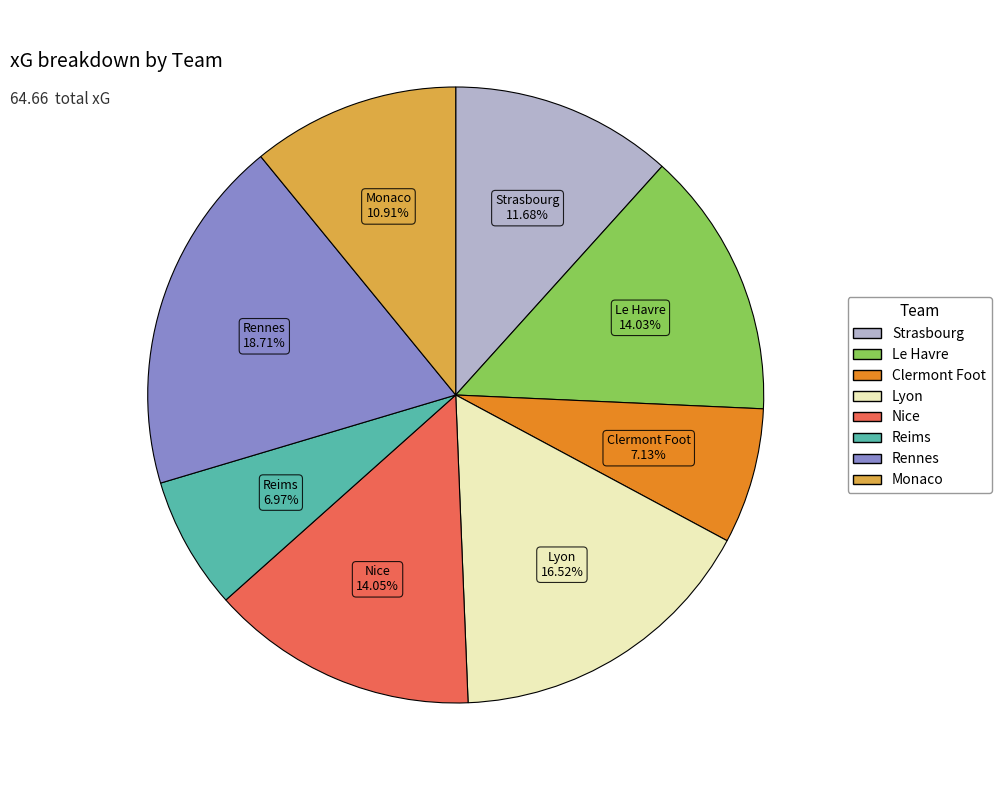

Is there a majority slice in this chart?

No